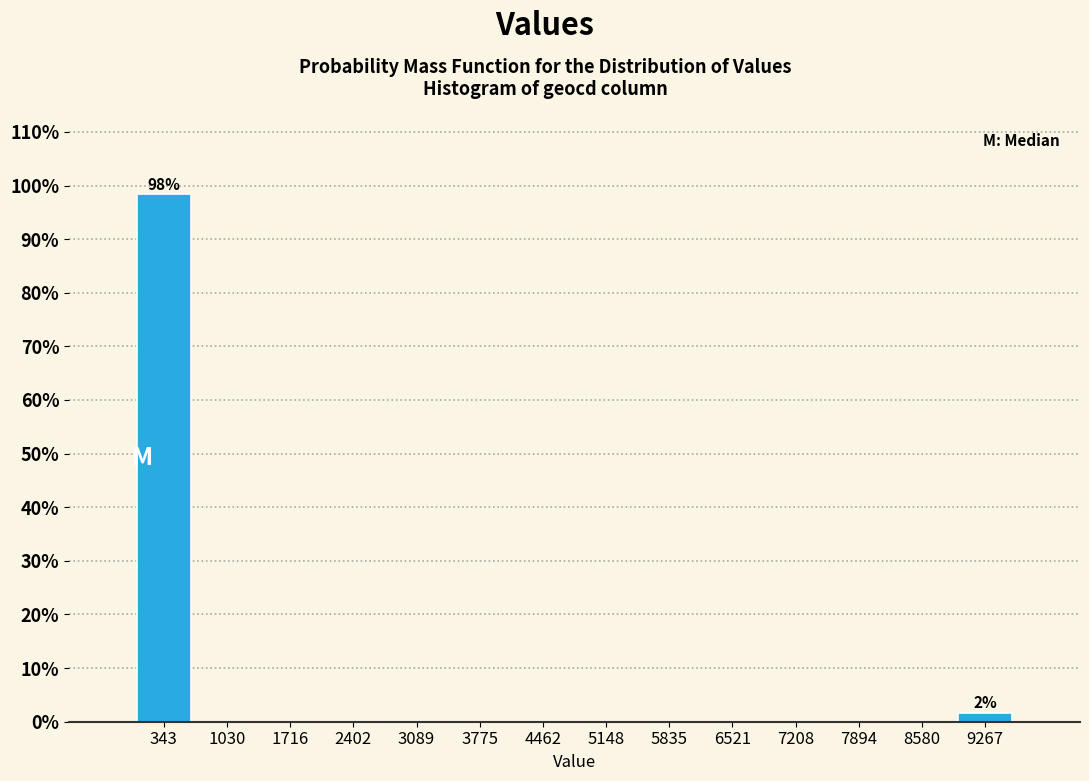

Which range on the x-axis has the tallest bar?

0 to 700